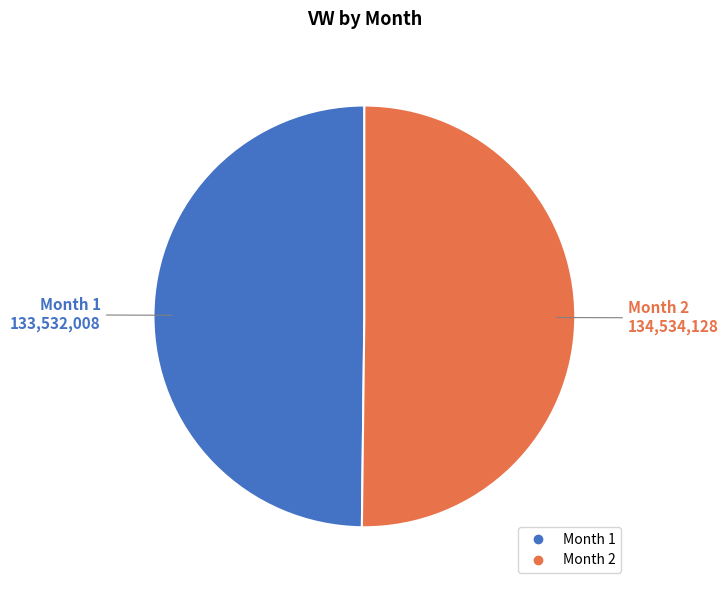

Approximately how many times larger is the value at Month 2 compared to Month 1?

1.0